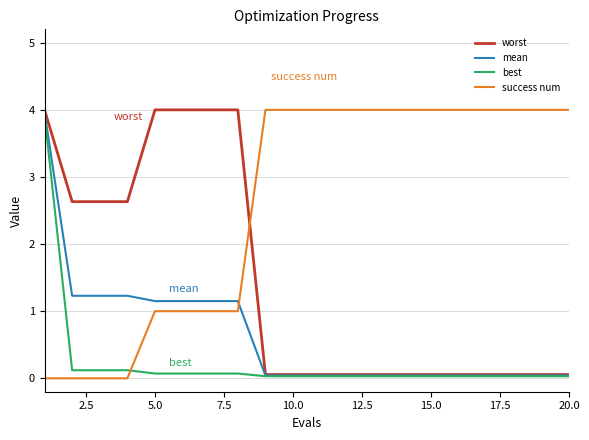

Which series has the largest total across all categories?

success num